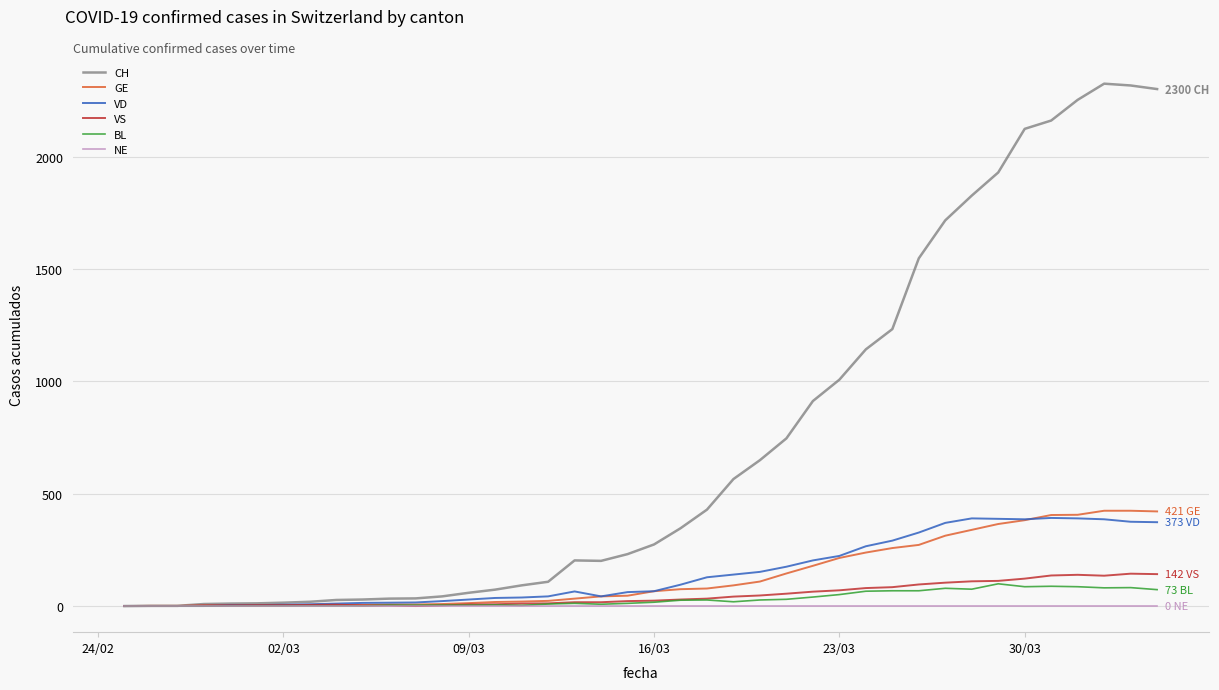

Which series has the widest spread of values?

CH